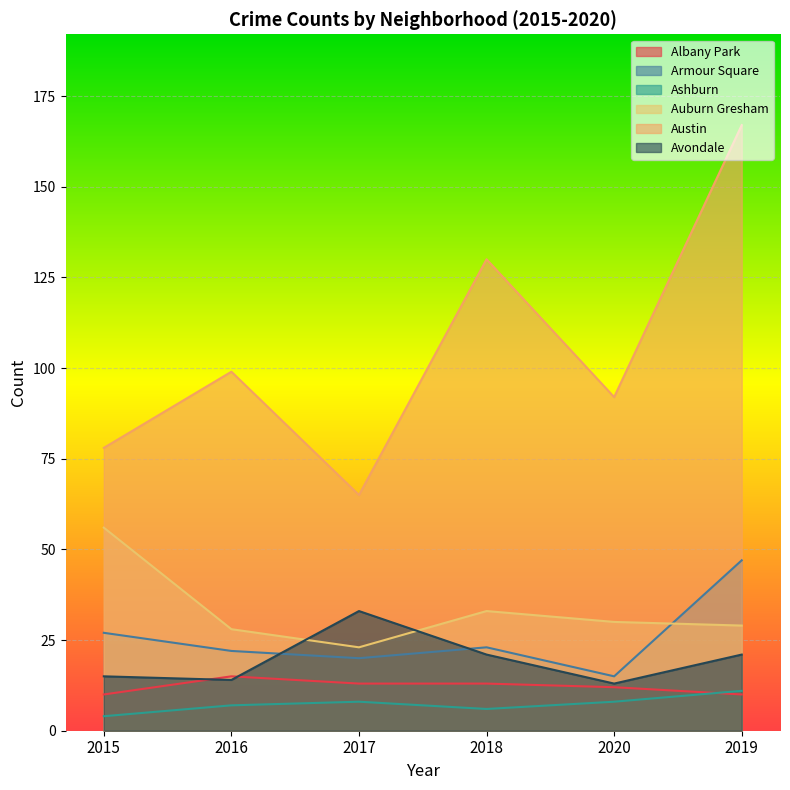

What is the difference between the second highest and second lowest values in the Ashburn series?

2